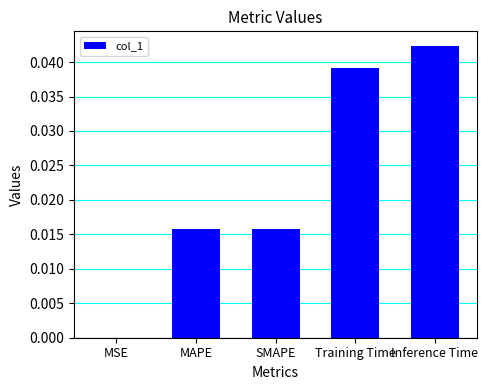

Which has a higher value, SMAPE or Training Time?

Training Time